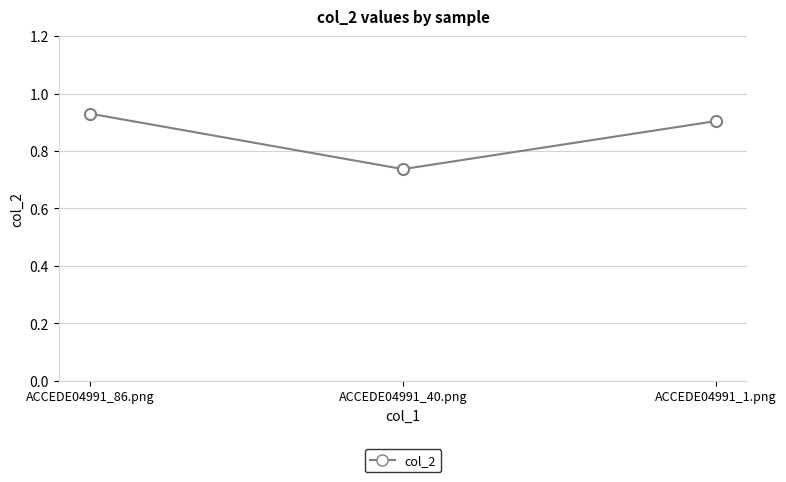

True or false: the data shows 0.5 at ACCEDE04991_1.png.

False